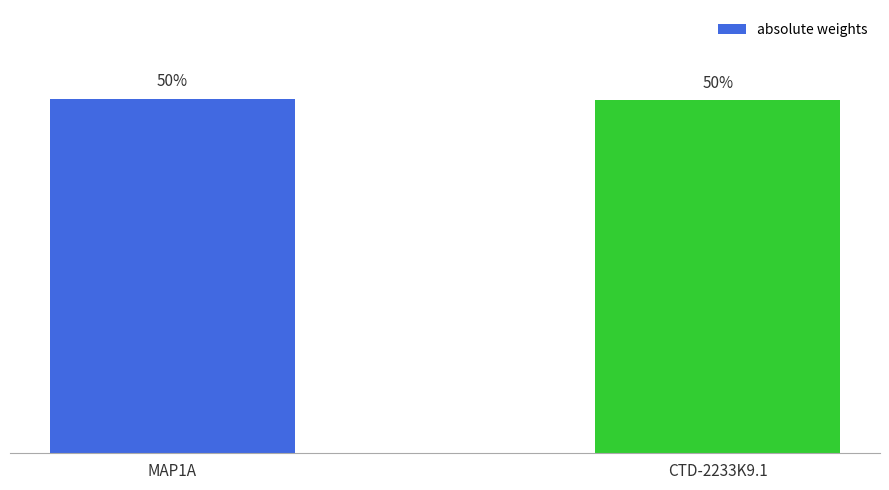

Does the chart contain any negative values?

No